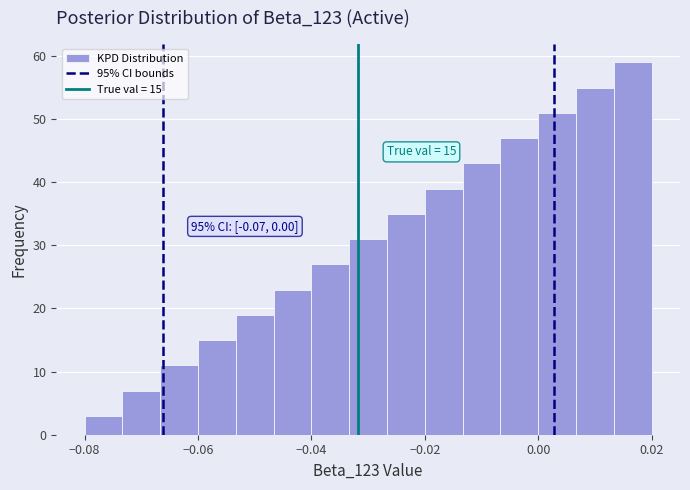

Around what value on the x-axis is the tallest bar? Give the approximate position of its centre, as read against the axis.

0.016